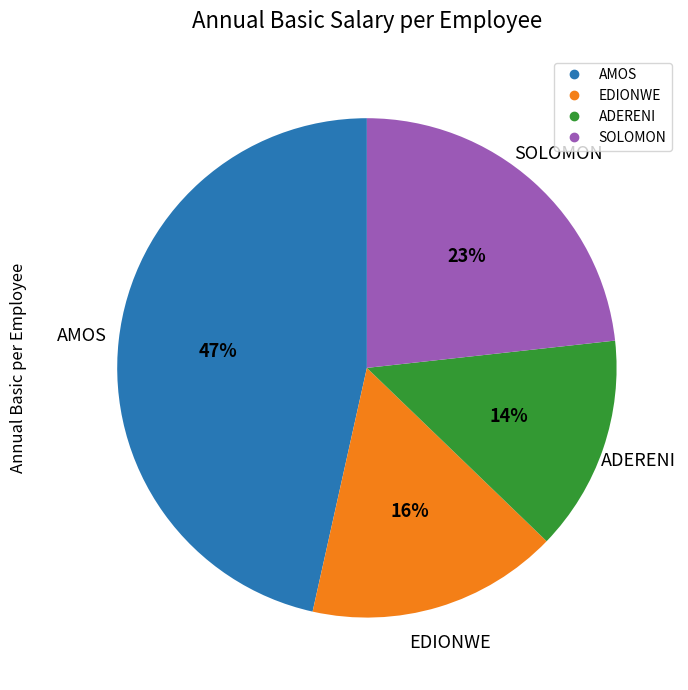

Between EDIONWE and SOLOMON, which is larger?

SOLOMON